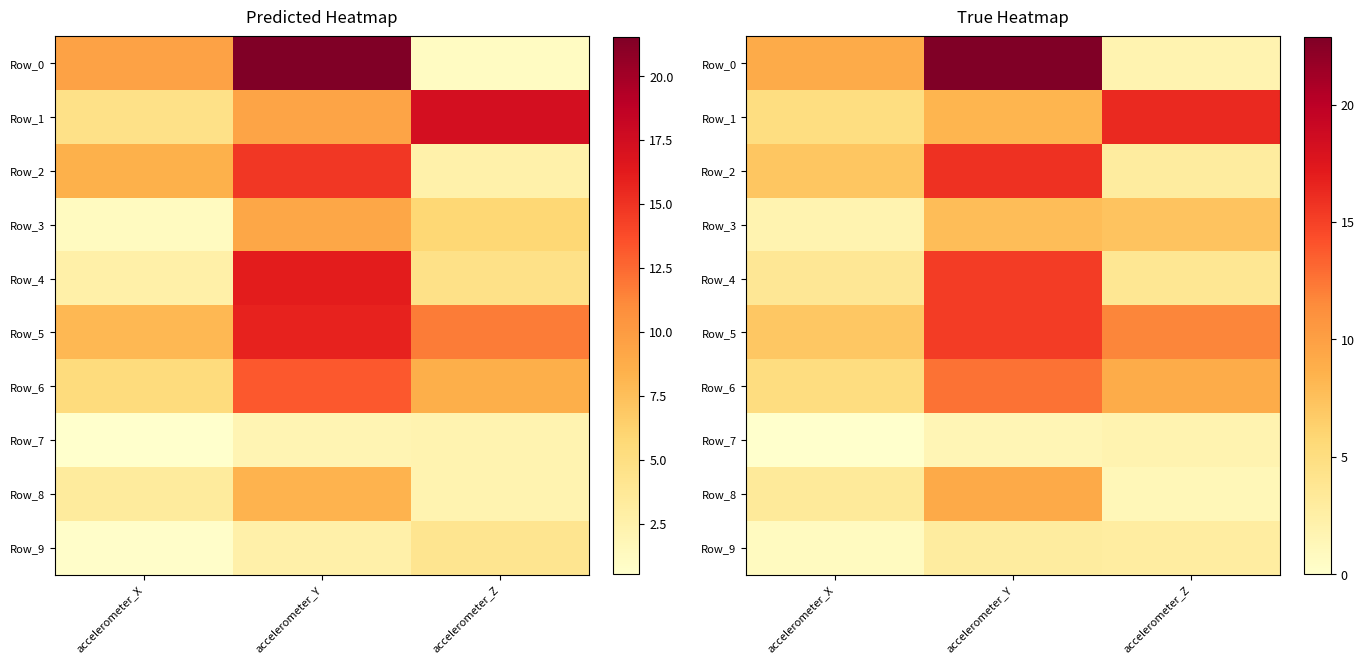

How many distinct data groups are displayed?

10